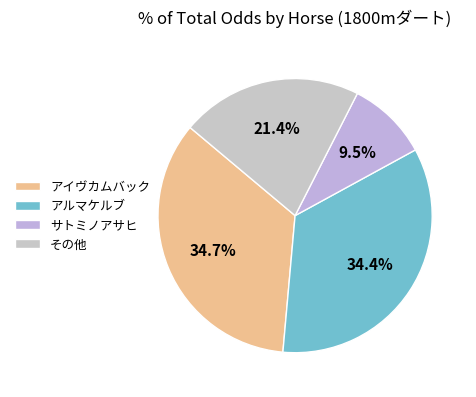

How many slices are in this pie chart?

4